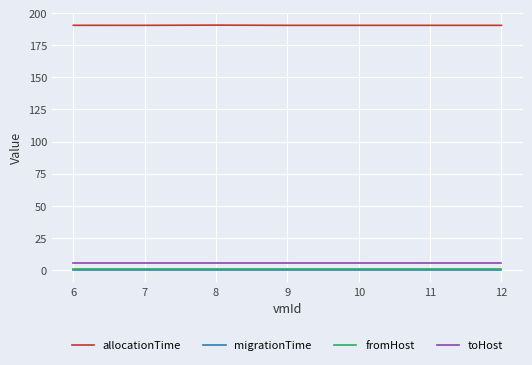

The toHost series shows 5.0 at 12. True or false?

True